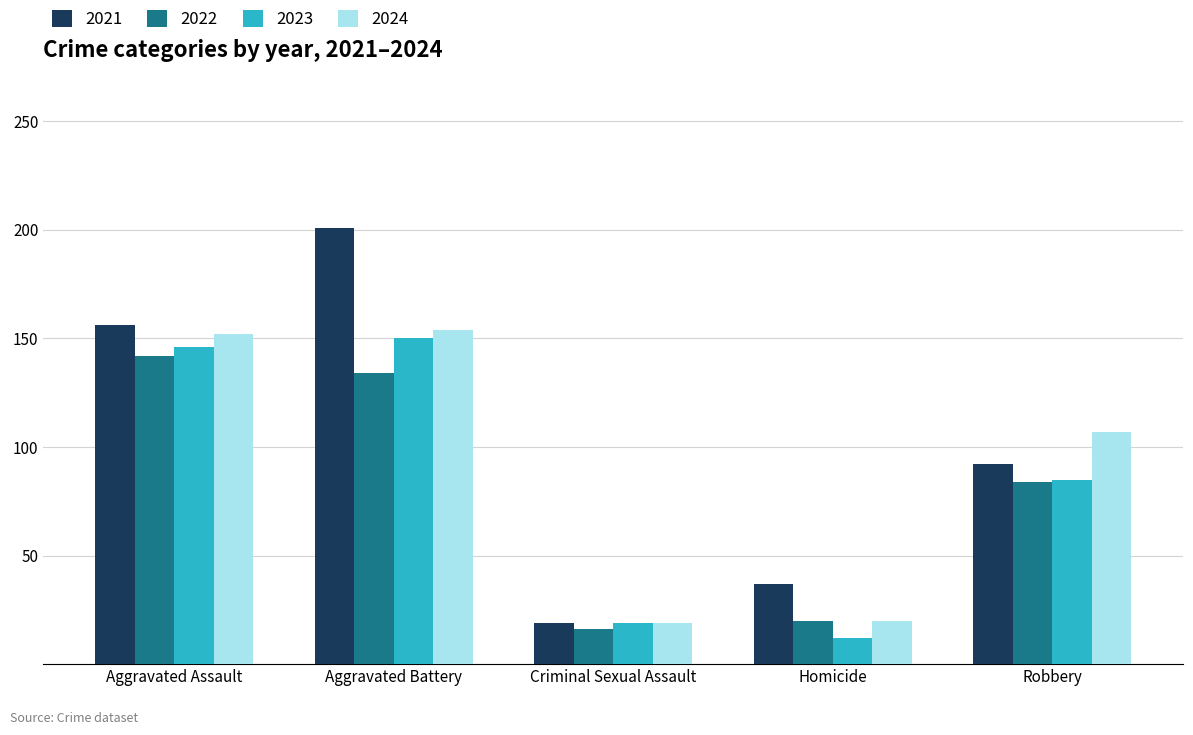

Does the chart contain any negative values?

No